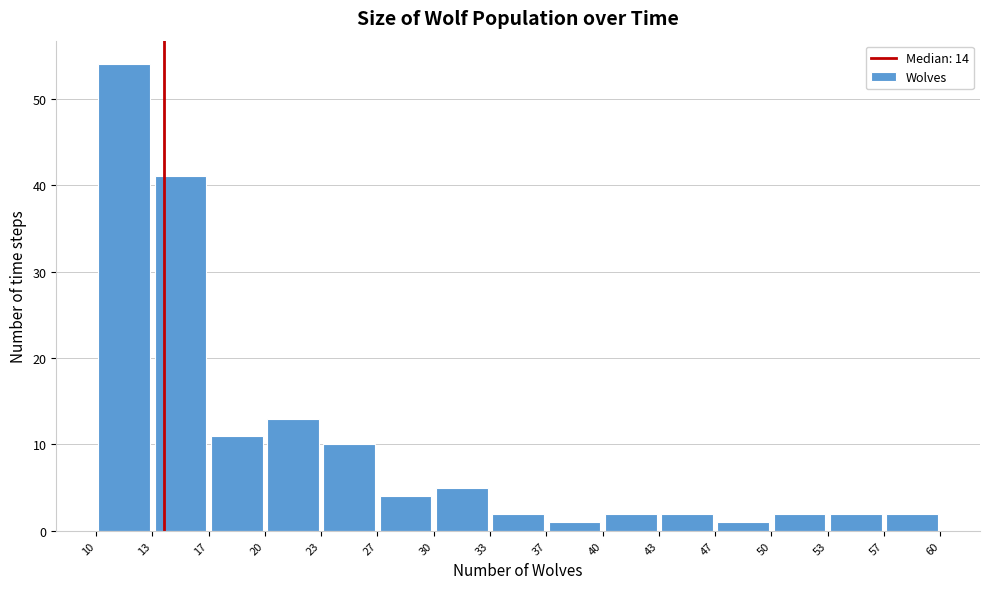

Reading left to right, list every bar in this chart as the range it spans on the x-axis followed by its height. The values are not printed on the chart, so give them approximately, as read against the axis.

10 to 13: 54
13 to 17: 41
17 to 20: 11
20 to 23: 13
23 to 27: 10
27 to 30: 4
30 to 33: 5
33 to 37: 2
37 to 40: 1
40 to 43: 2
43 to 47: 2
47 to 50: 1
50 to 53: 2
53 to 57: 2
57 to 60: 2